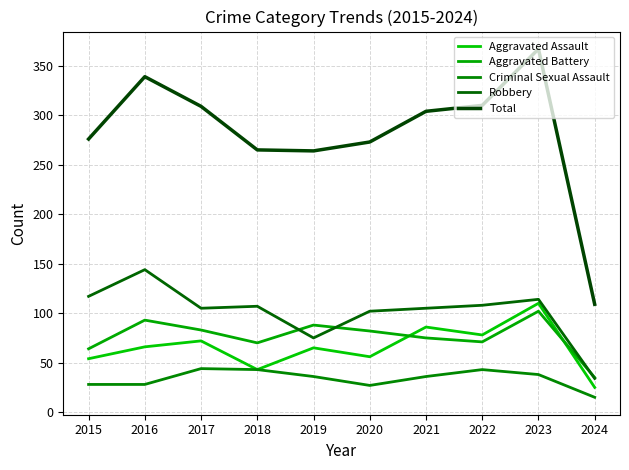

How many distinct data groups are displayed?

5